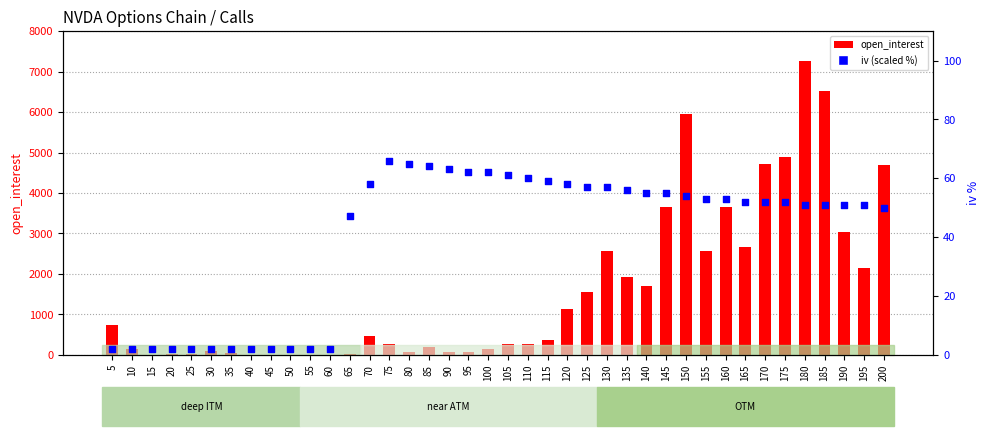

Is the value of open_interest at 20 greater than the value of iv (scaled %) at 190?

No